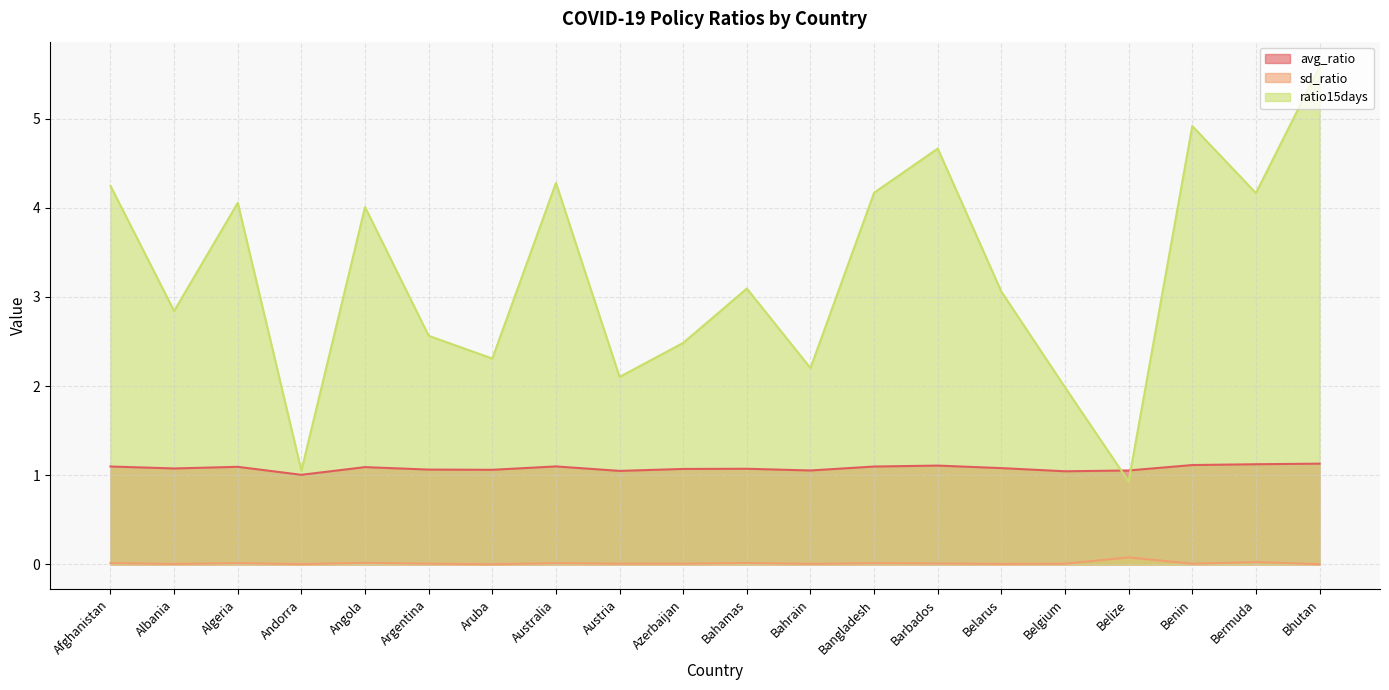

What is the approximate value of ratio15days at Barbados?

4.7